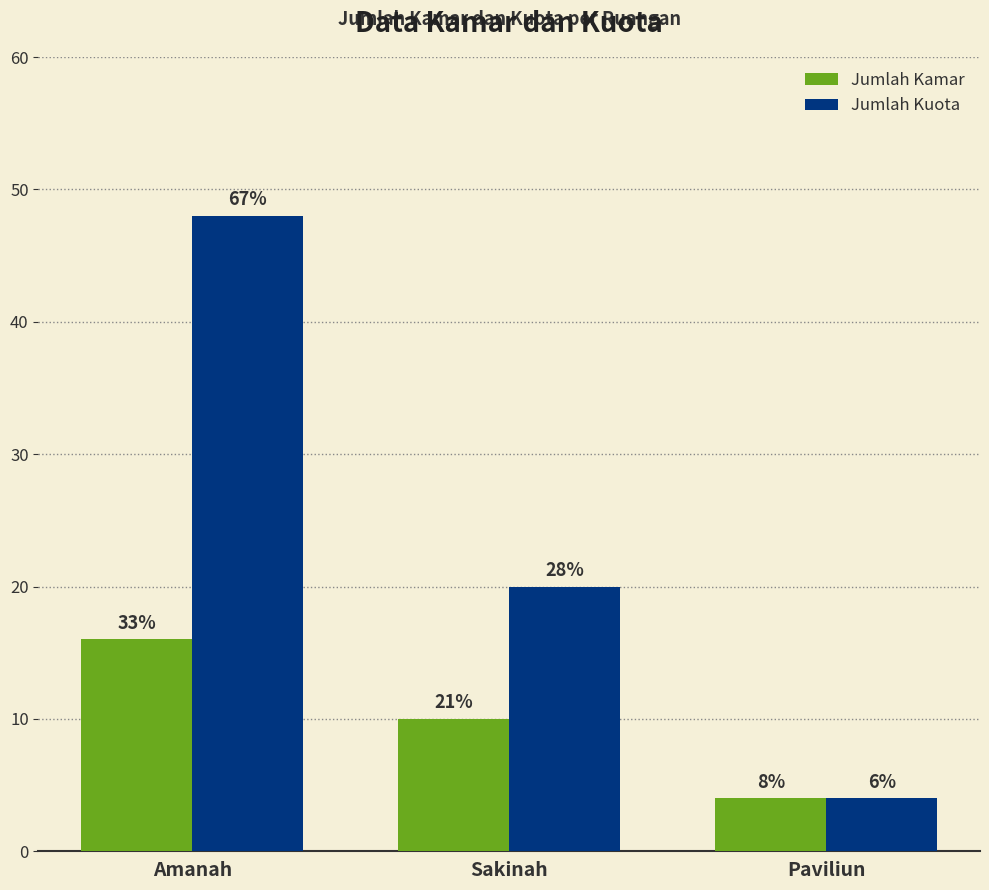

What is the label of the 2nd bar from the left?

Sakinah